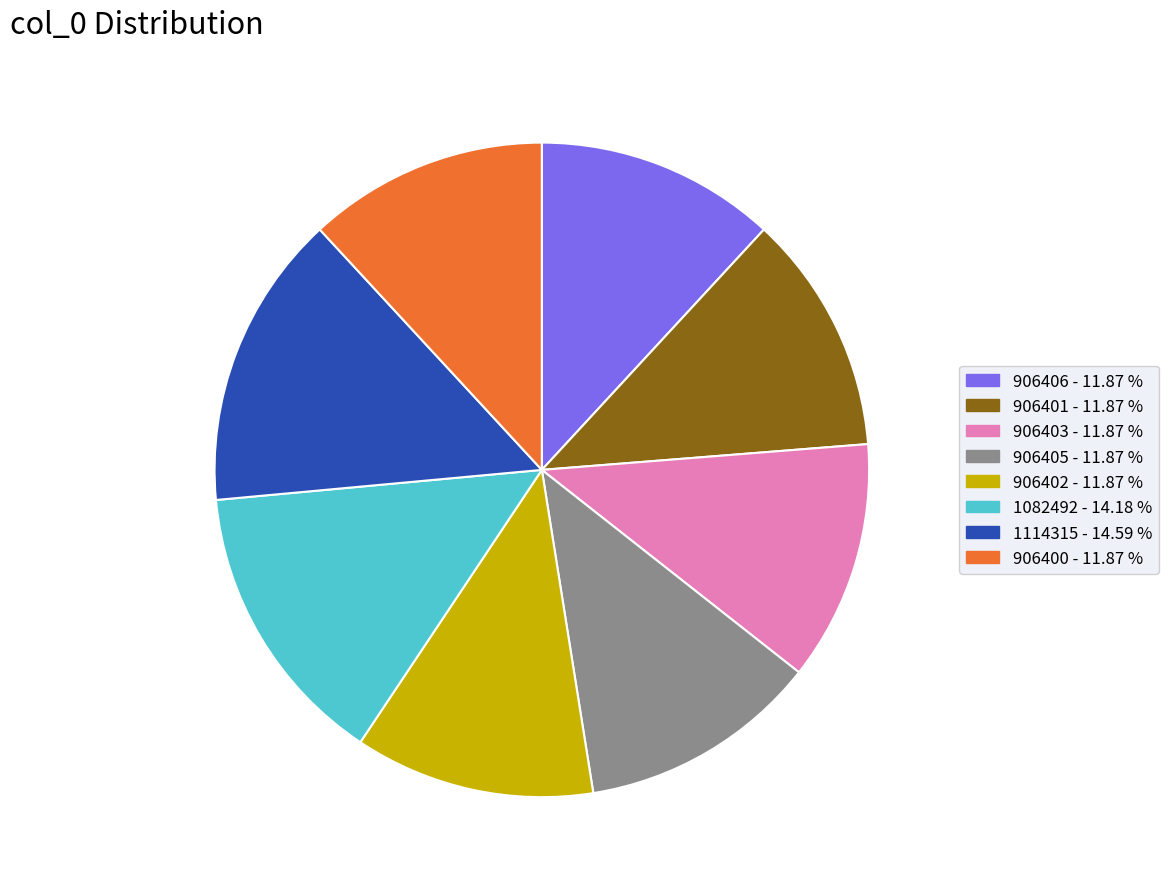

Combined, do 906403 - 11.87 % and 906405 - 11.87 % account for over 50%?

No